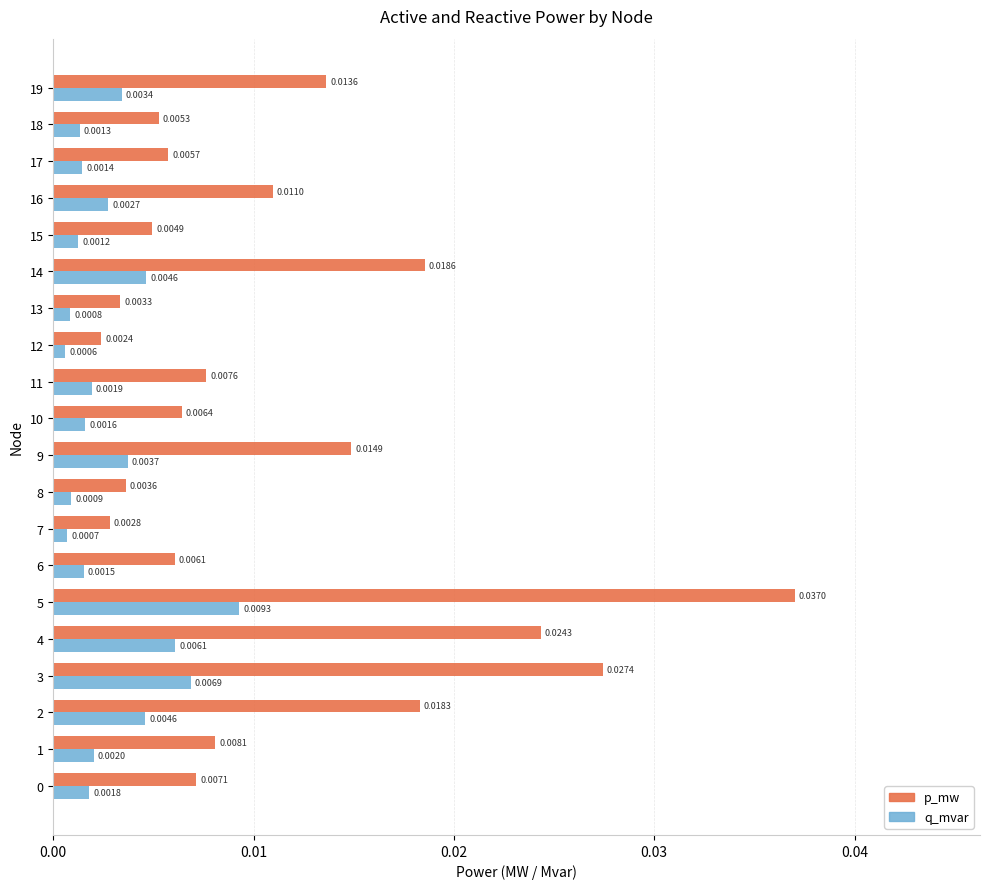

Between 1 and 13, which series saw the biggest shift?

p_mw